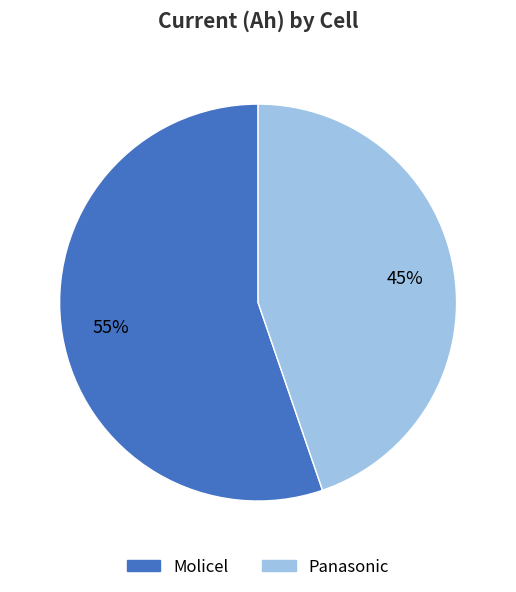

Does Molicel account for over 50% of the chart?

Yes